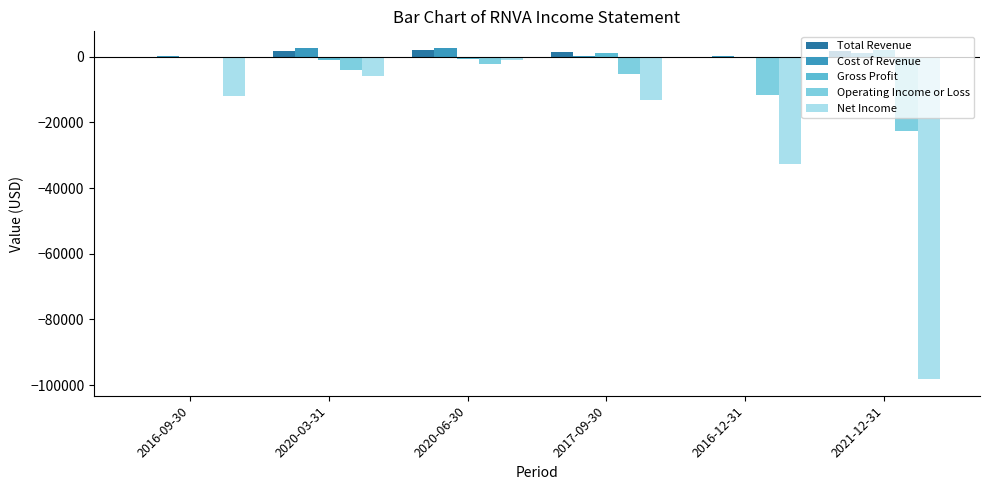

What are all the series names shown in the legend?

Total Revenue, Cost of Revenue, Gross Profit, Operating Income or Loss, Net Income